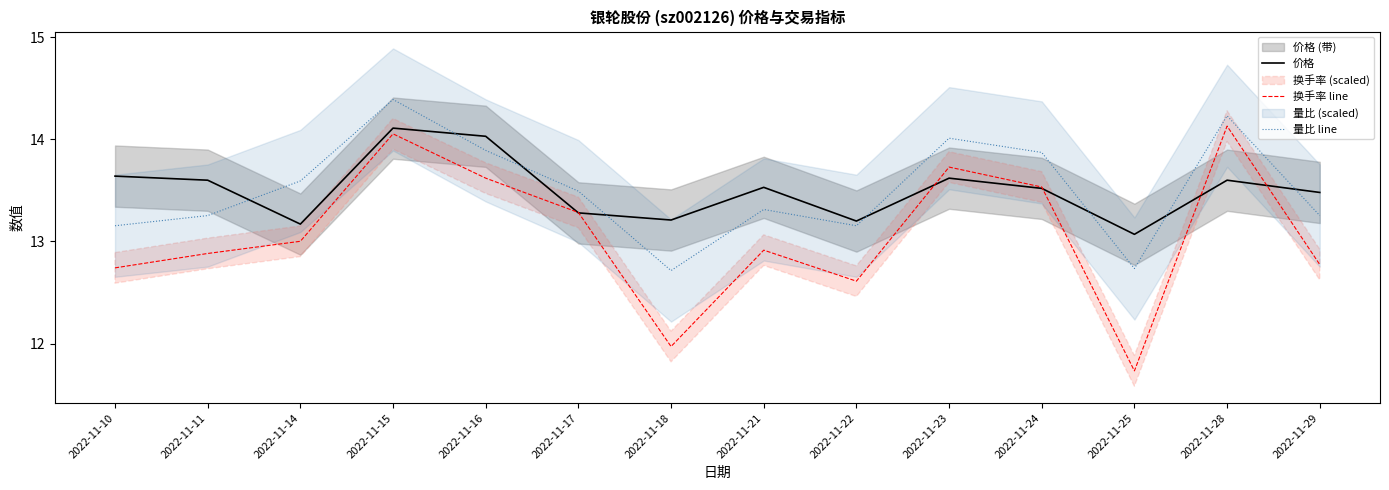

What is the smallest value displayed?

11.7